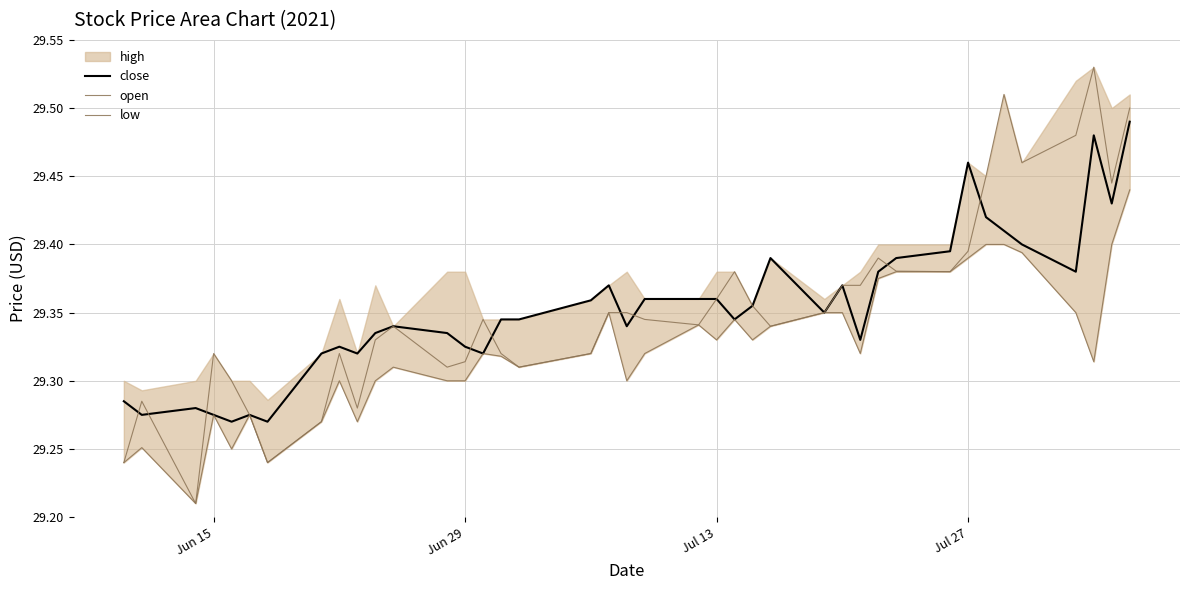

True or false: low and open cross at least once.

False